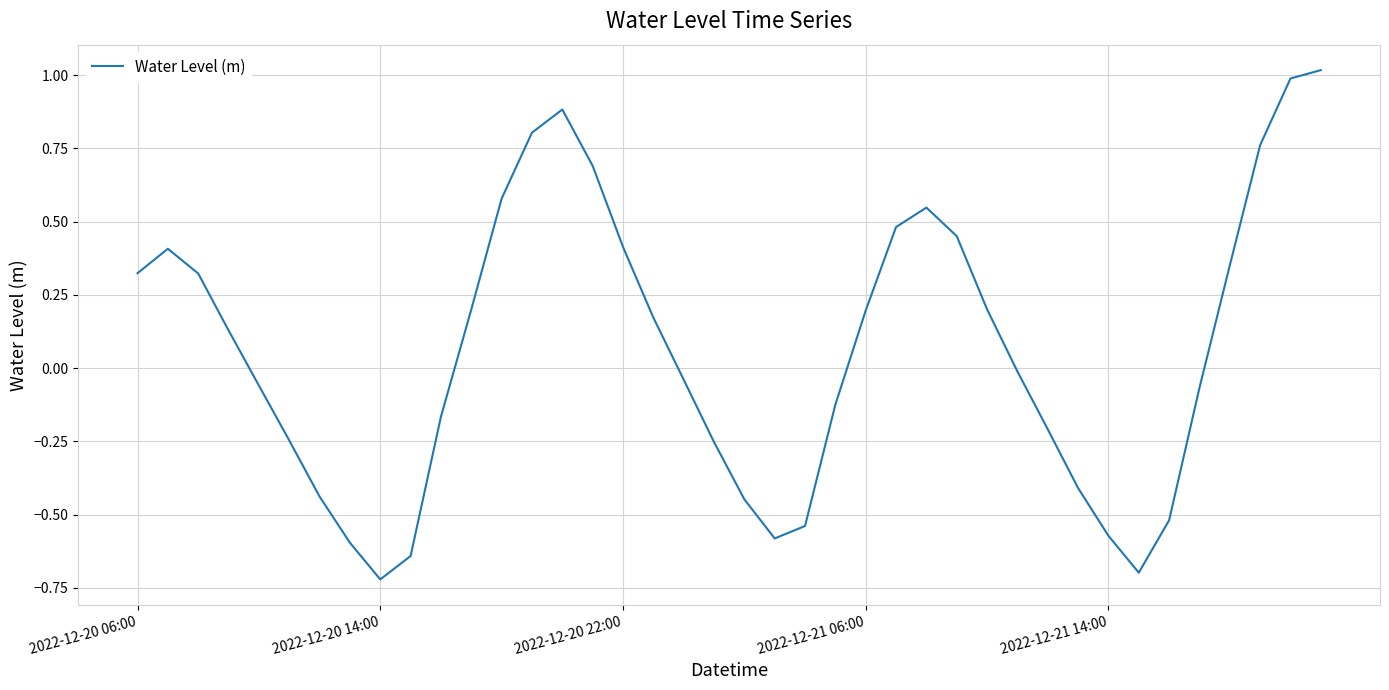

What is the difference between the maximum and minimum values?

1.7